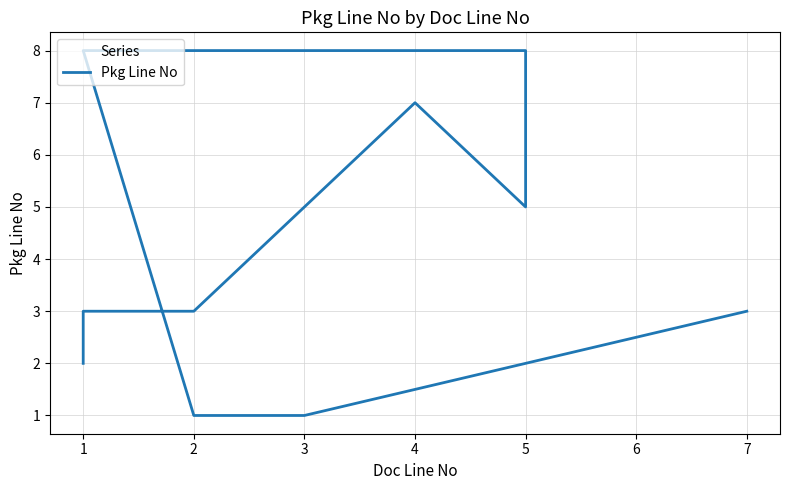

What is the value of the 1st point from the left?

2